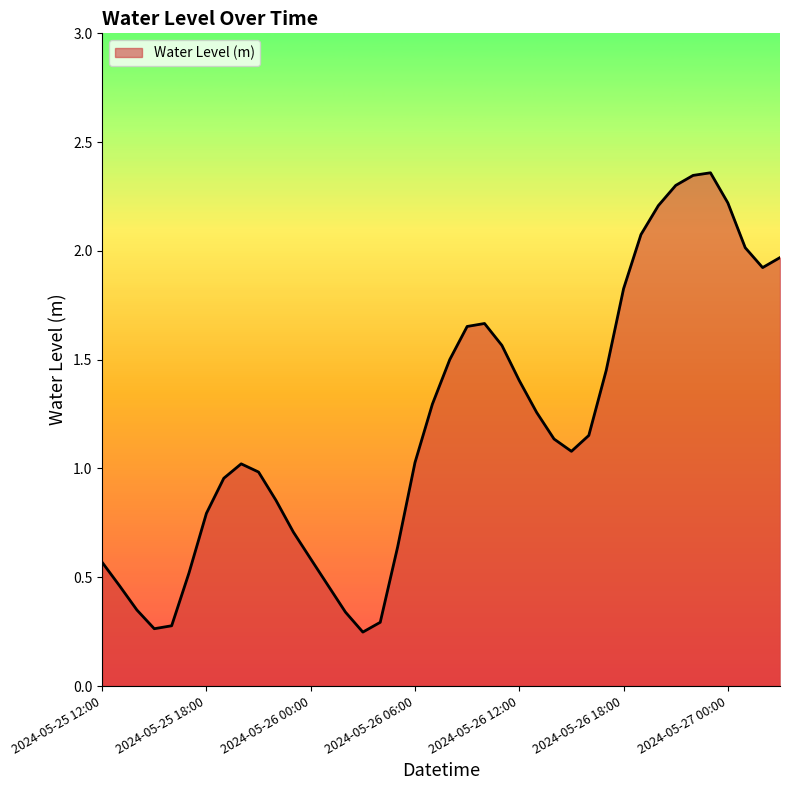

How many lines are shown in the chart?

1